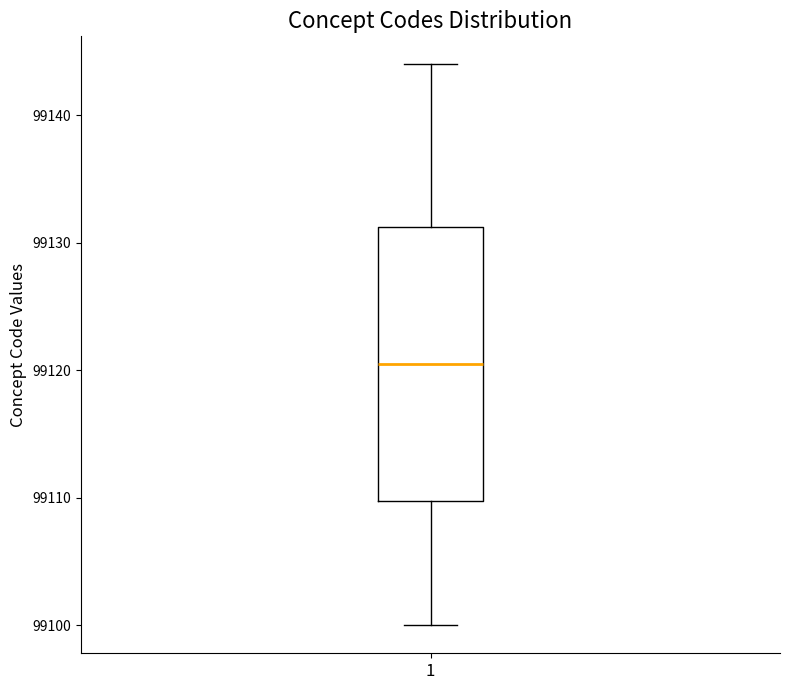

Read this box plot against the y-axis: the position of the median line, the range covered by the box, and the ends of both whiskers. The values are not printed on the chart, so give them approximately, as read against the axis.

median 99121, box 99110 to 99131, whiskers 99100 to 99144